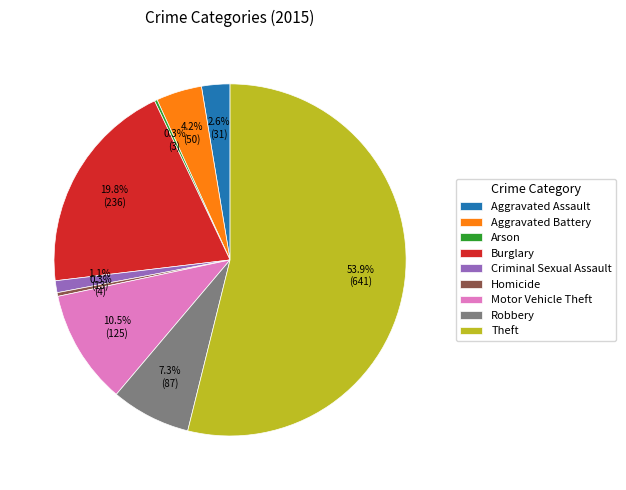

True or false: Aggravated Battery accounts for 4% of the total.

True